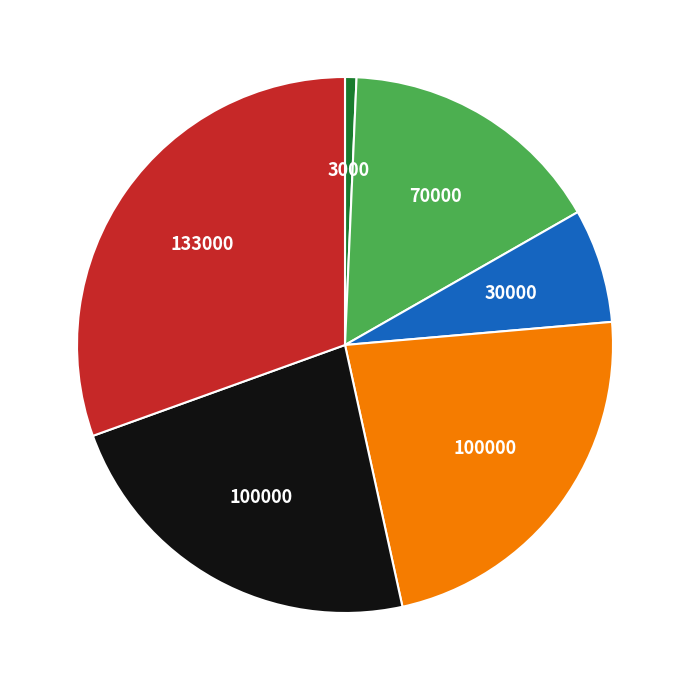

How many segments does this pie chart have?

6